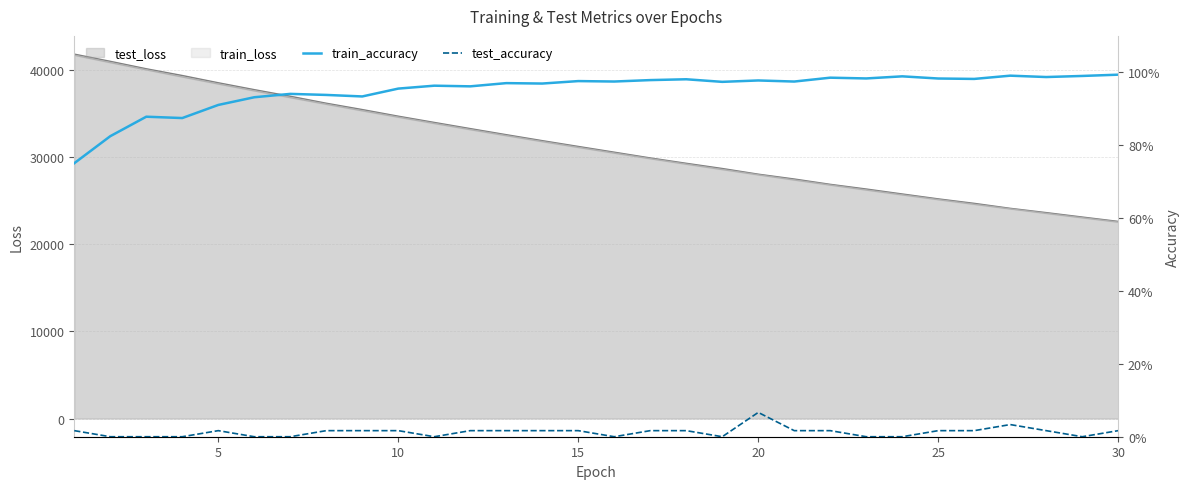

What is the minimum value for test_loss?

22594.9